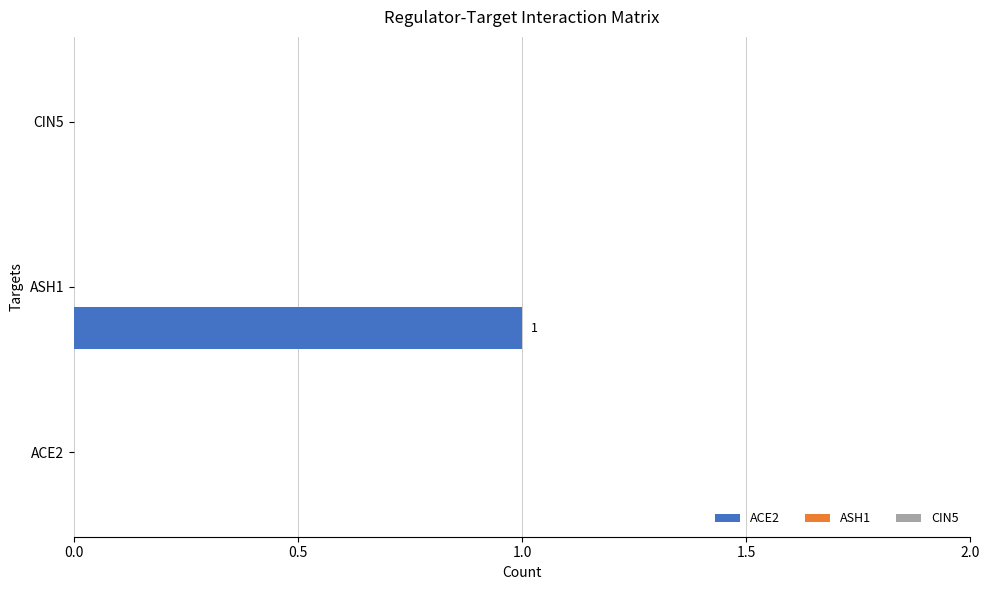

Which has a higher value, ACE2 or ASH1?

ASH1